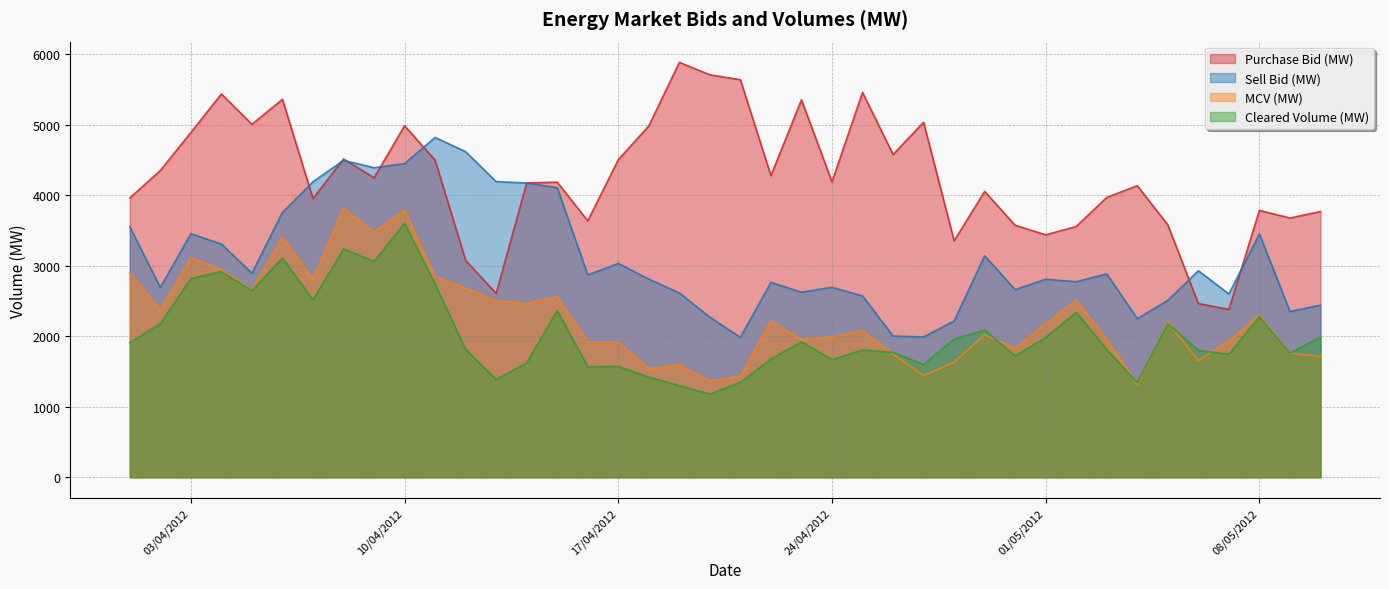

Is it true that MCV (MW) equals 2369.4 at 02/04/2012?

True